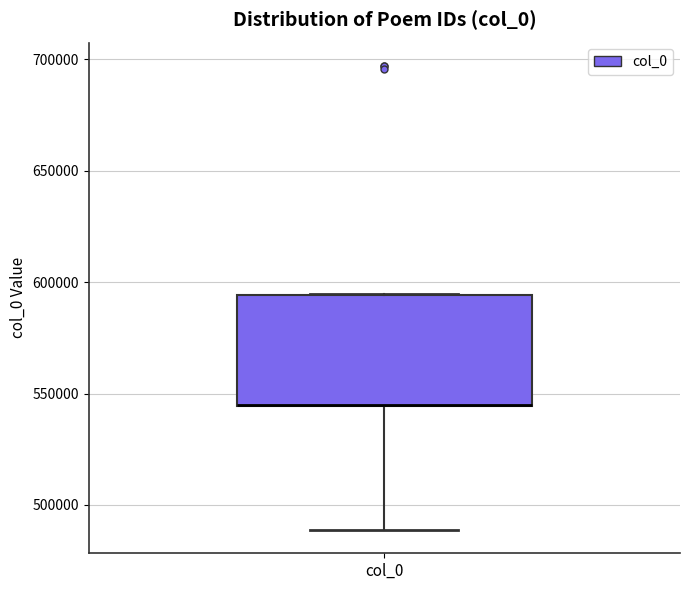

Read this box plot against the y-axis: the position of the median line, the range covered by the box, and the ends of both whiskers. The values are not printed on the chart, so give them approximately, as read against the axis.

median 545000 (drawn on the box's lower edge), box 545000 to 595000, whiskers 490000 to 595000